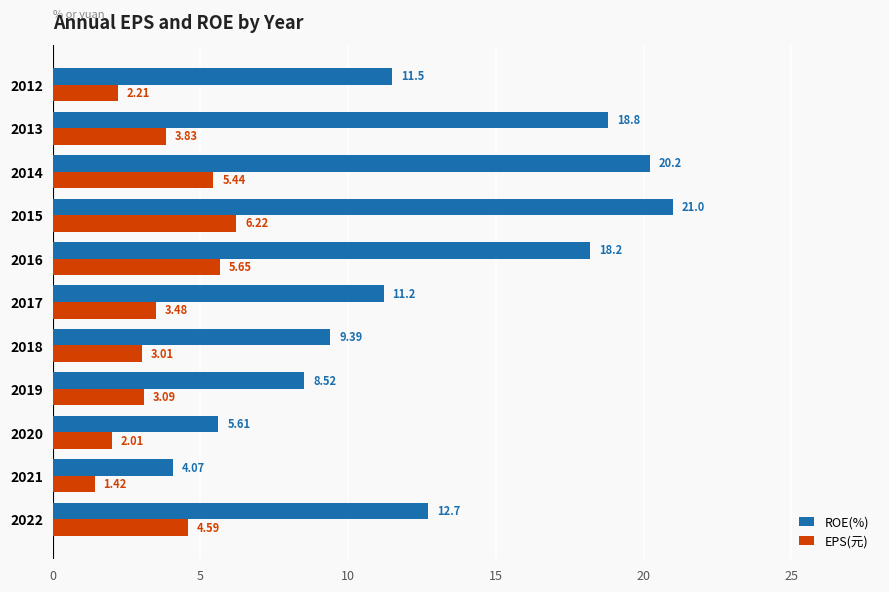

Which series changed the most between 2019 and 2013?

ROE(%)